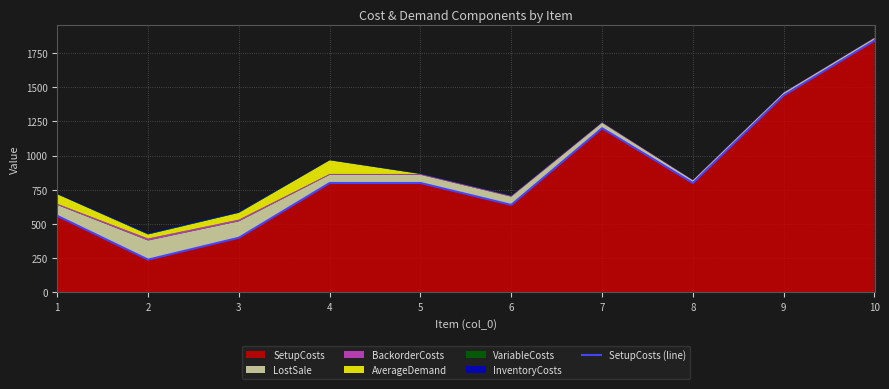

The value at 8 is 800. True or false?

True